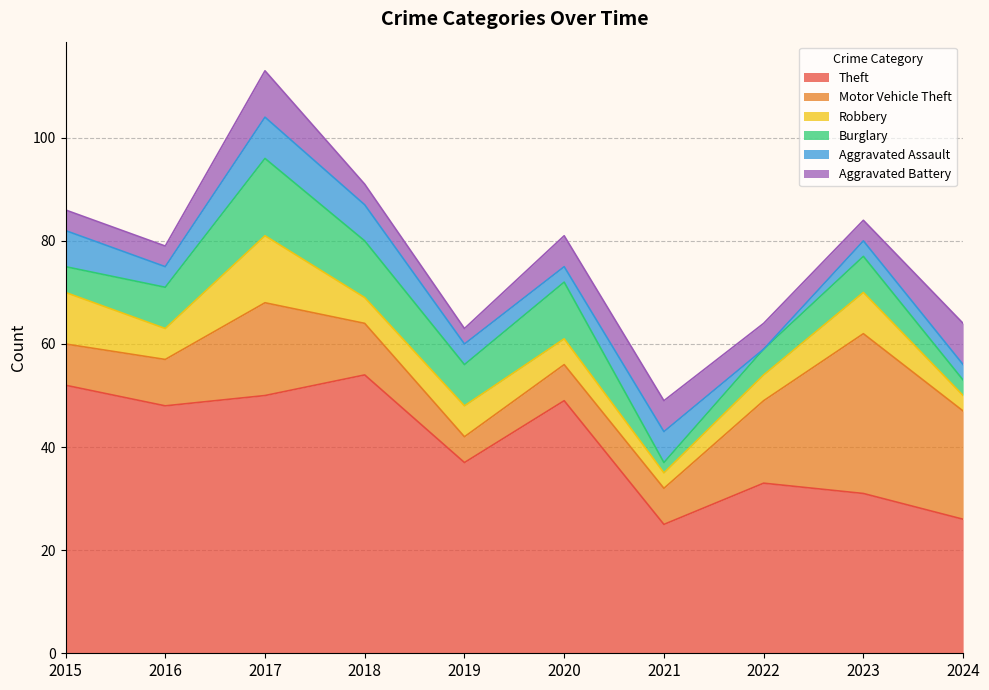

Read the Motor Vehicle Theft value at 2017, to the nearest 10.

20